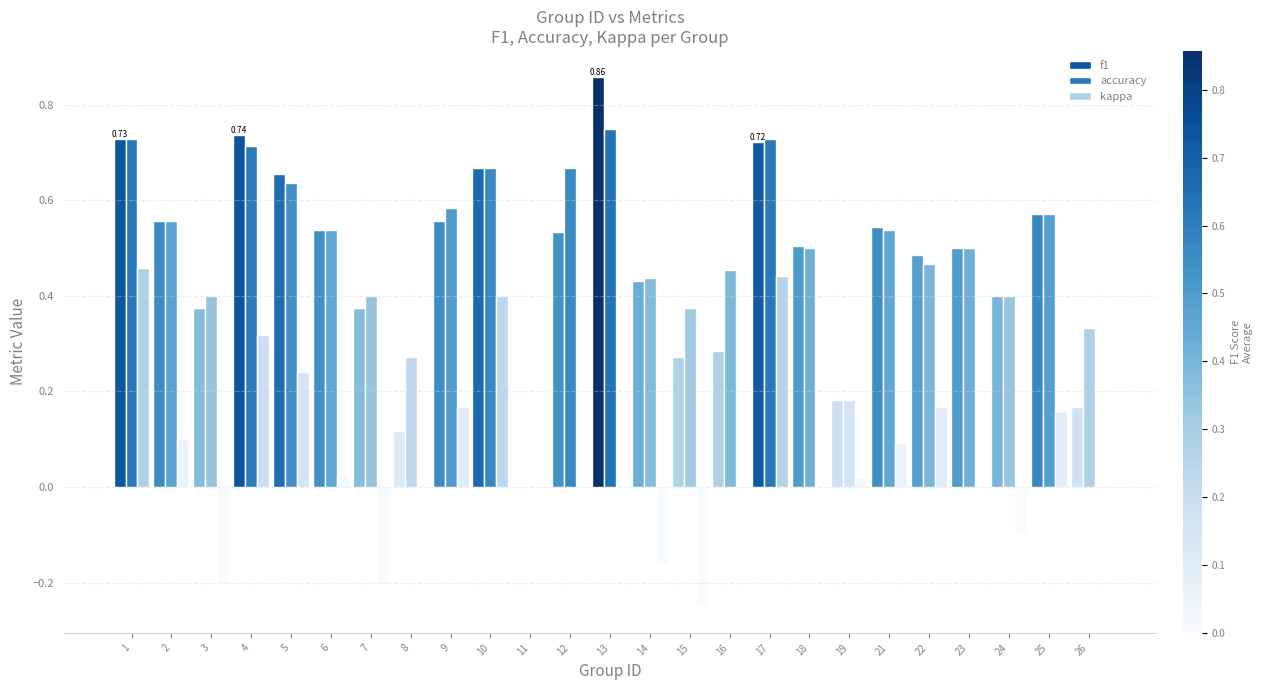

Reading left to right, list all the values displayed in this chart.

f1: 1=0.7	2=0.6	3=0.4	4=0.7	5=0.7	6=0.5	7=0.4	8=0.1	9=0.6	10=0.7	11=0.0	12=0.5	13=0.9	14=0.4	15=0.3	16=0.3	17=0.7	18=0.5	19=0.2	21=0.5	22=0.5	23=0.5	24=0.4	25=0.6	26=0.2
accuracy: 1=0.7	2=0.6	3=0.4	4=0.7	5=0.6	6=0.5	7=0.4	8=0.3	9=0.6	10=0.7	11=0.0	12=0.7	13=0.8	14=0.4	15=0.4	16=0.5	17=0.7	18=0.5	19=0.2	21=0.5	22=0.5	23=0.5	24=0.4	25=0.6	26=0.3
kappa: 1=0.5	2=0.1	3=-0.2	4=0.3	5=0.2	6=0.0	7=-0.2	8=0.0	9=0.2	10=0.4	11=0.0	12=0.0	13=0.0	14=-0.2	15=-0.2	16=0.0	17=0.4	18=0.0	19=0.0	21=0.1	22=0.2	23=0.0	24=-0.1	25=0.2	26=0.0